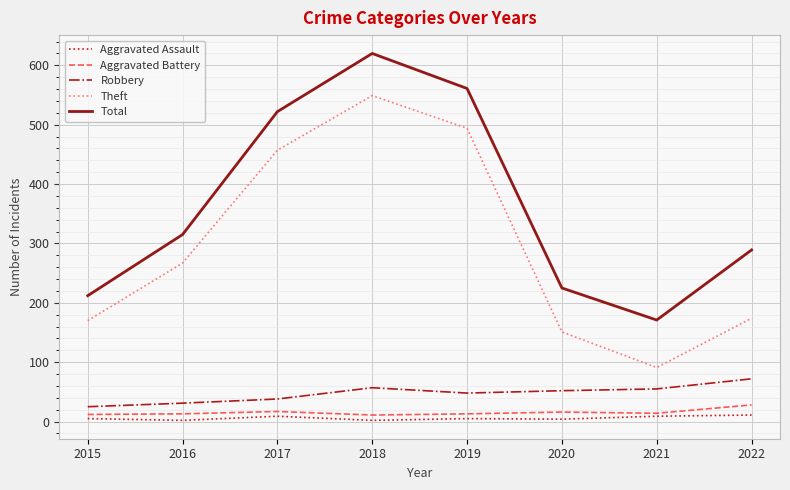

What is the difference between the maximum and second lowest values in the Aggravated Assault series?

9